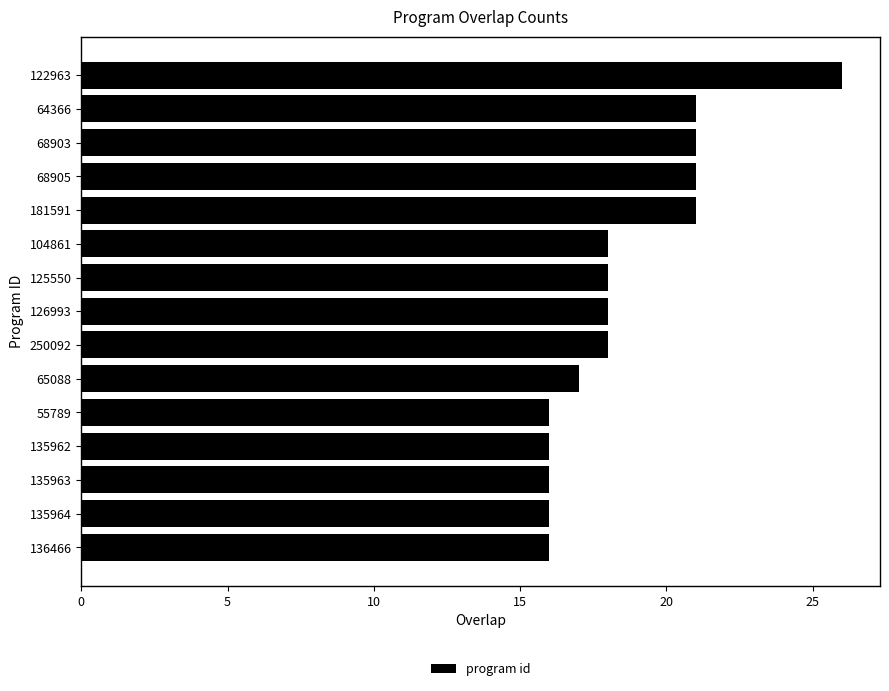

What is the change in value from 122963 to 135962?

-10